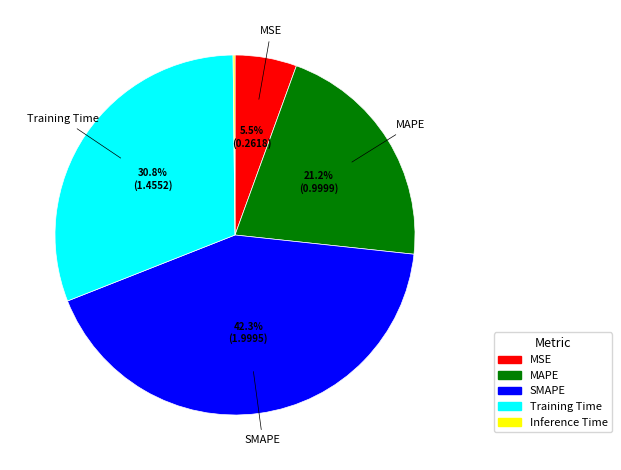

Is the sum of Training Time and MSE greater than half?

No